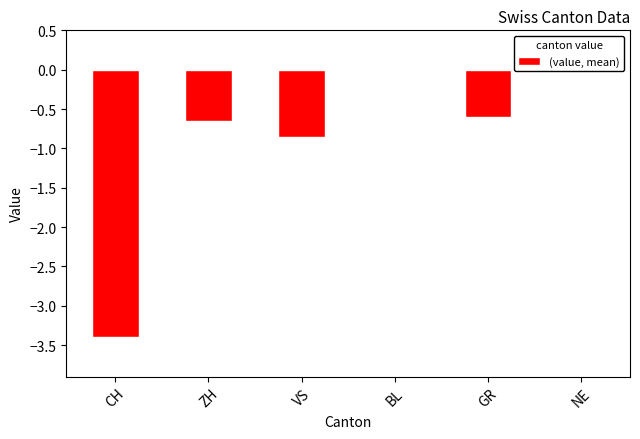

Reading left to right, transcribe all the data shown in this chart.

CH=-3.4	ZH=-0.7	VS=-0.8	BL=0.0	GR=-0.6	NE=0.0